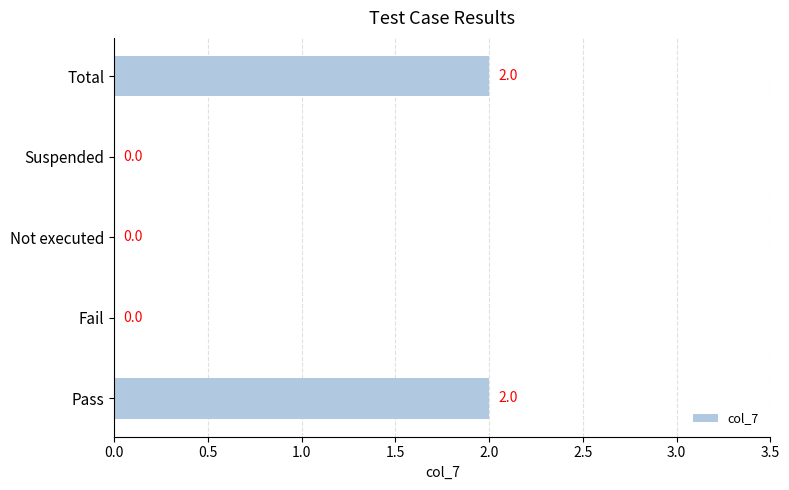

The chart shows a value of 0 at Not executed. True or false?

True